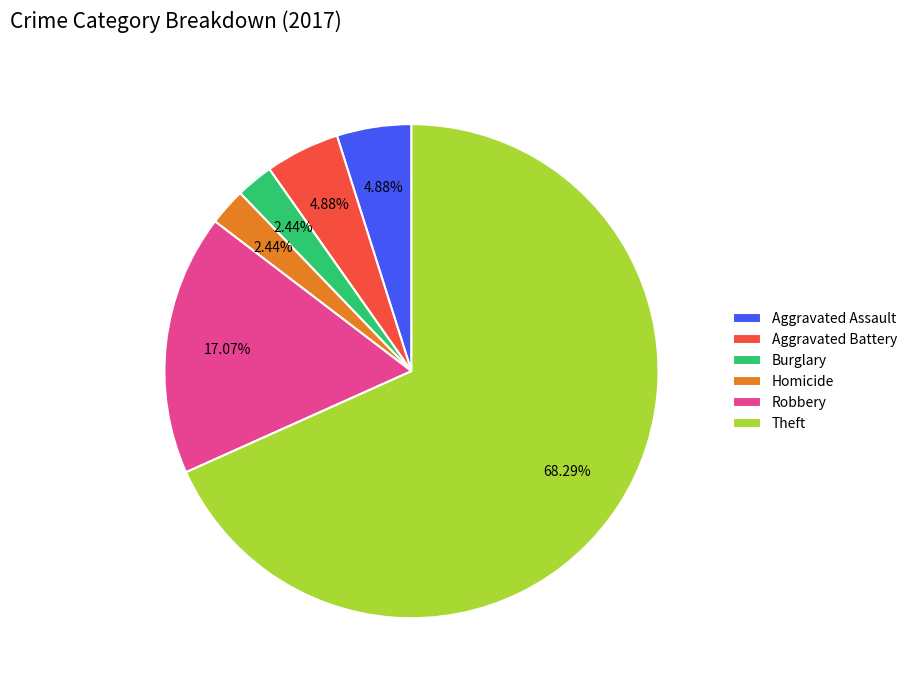

What is the ratio of the value at Aggravated Assault to the value at Burglary?

2.0